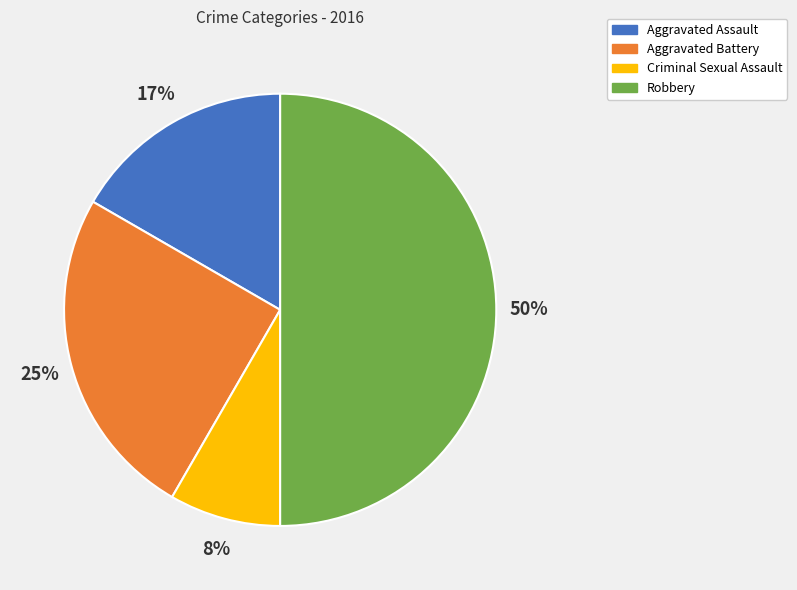

Which category has the biggest portion of the pie?

Robbery